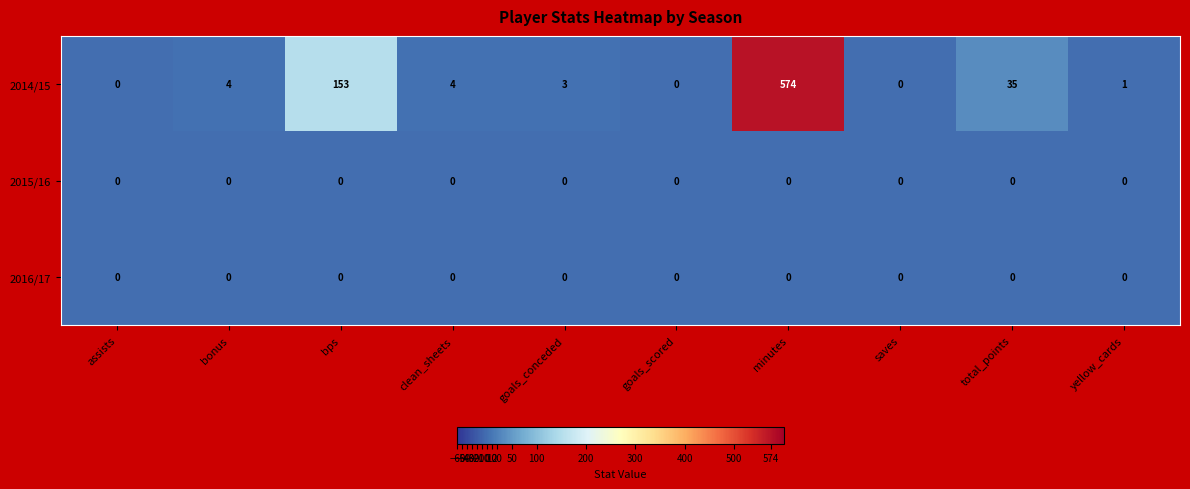

What is the maximum value shown in the chart?

574